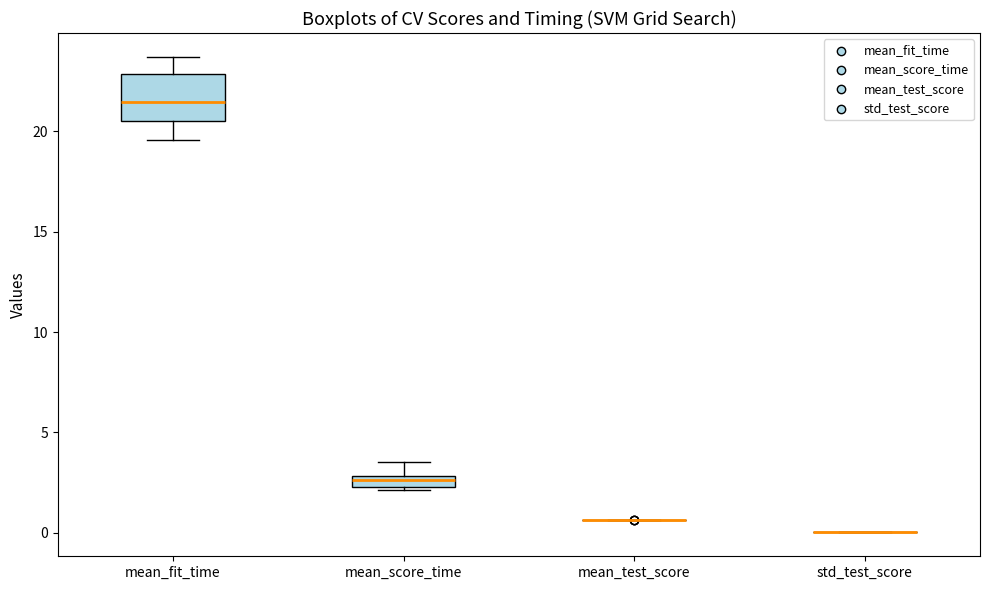

Which box is the tallest, from its lower edge to its upper edge?

mean_fit_time